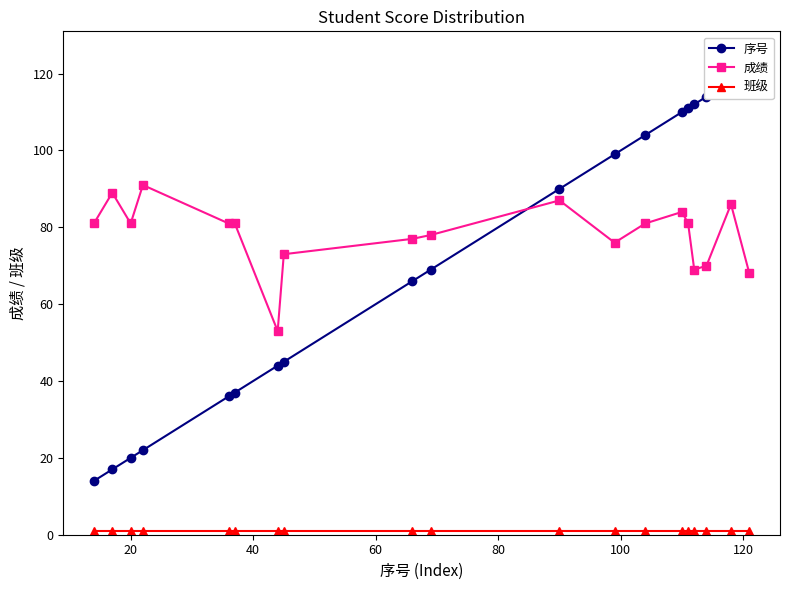

What is the lowest value of the 成绩 series?

53